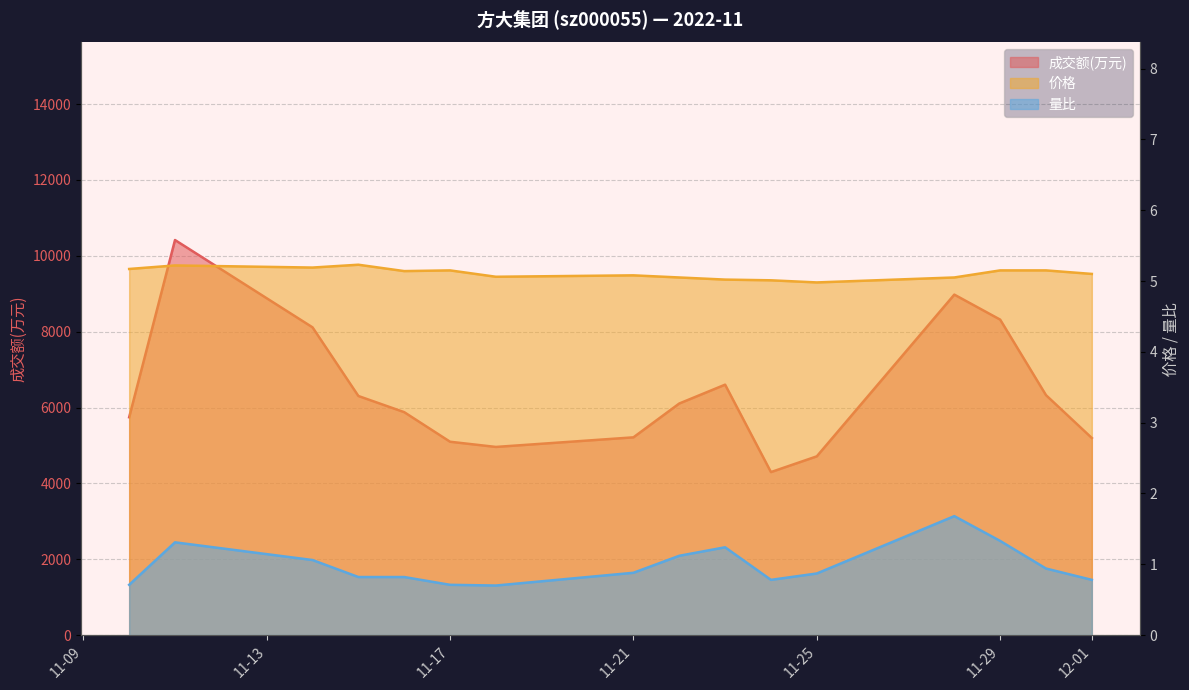

True or false: 价格 and 成交额(万元) intersect in this chart.

False